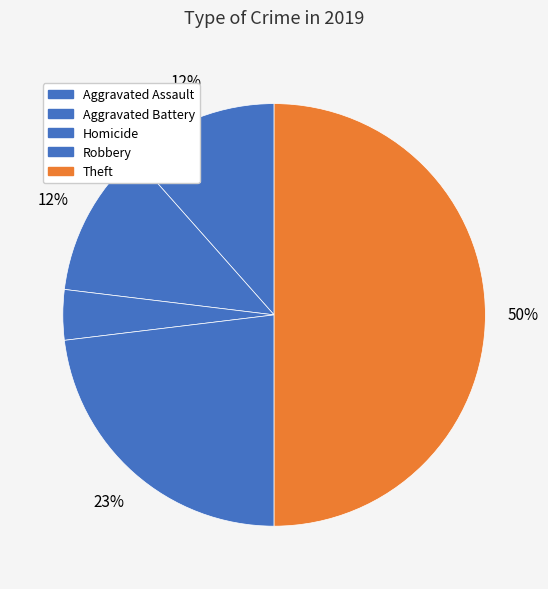

Which category has the smallest portion of the pie?

Aggravated Assault